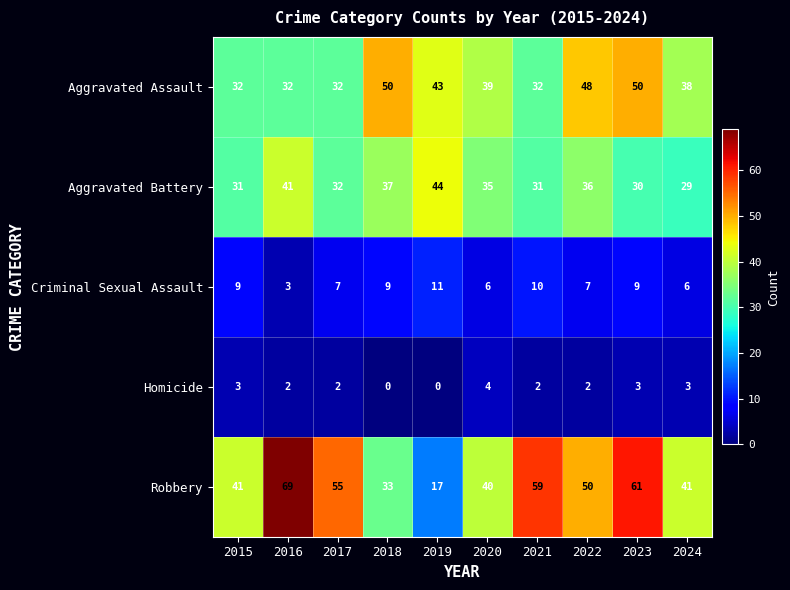

What is the maximum value shown in the chart?

69